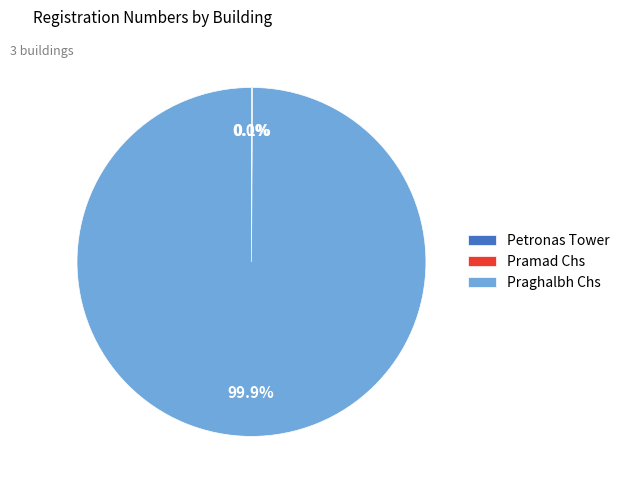

Which slice is the largest?

Praghalbh Chs